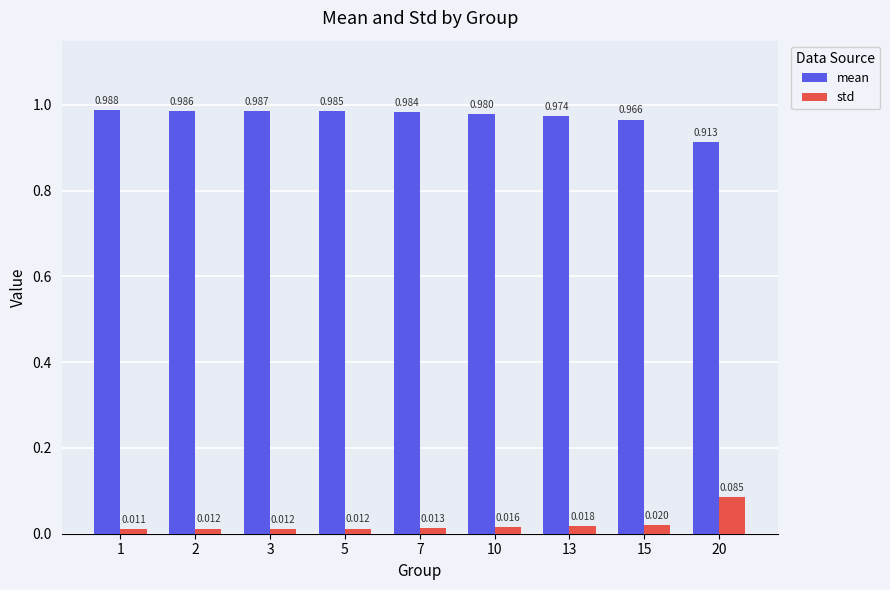

Which label corresponds to the smallest value in the chart?

1